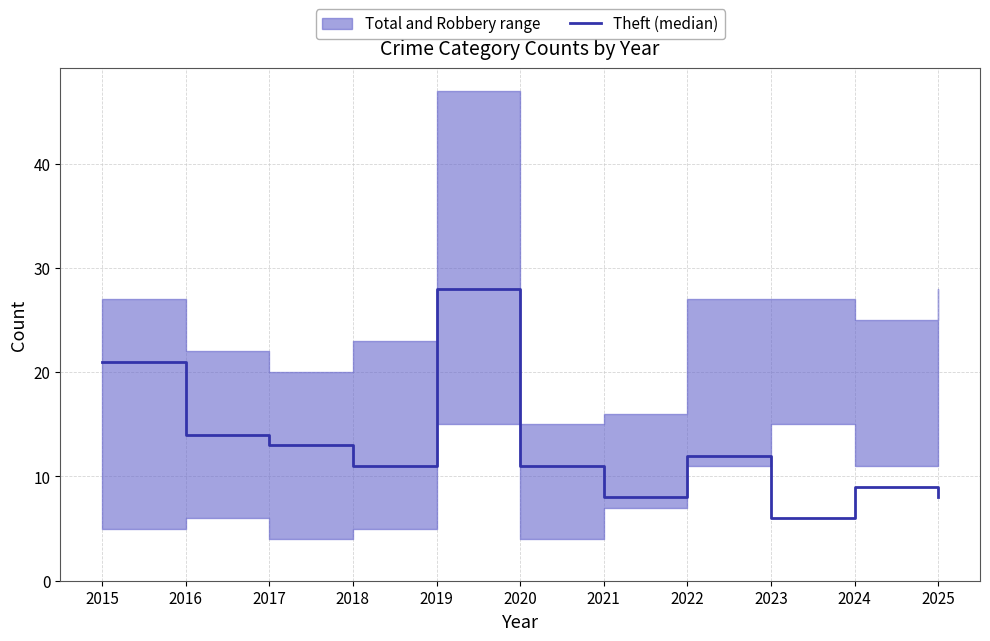

Which category has the lowest value across all series?

2023